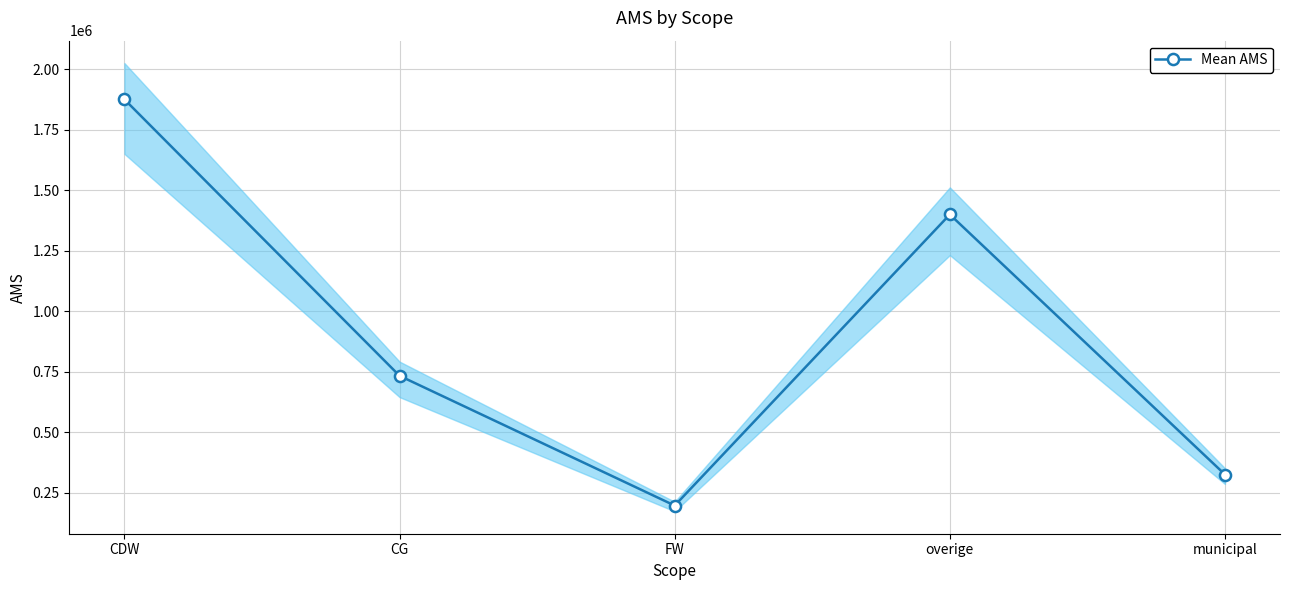

List the labels in order of value, largest first.

CDW, overige, CG, municipal, FW